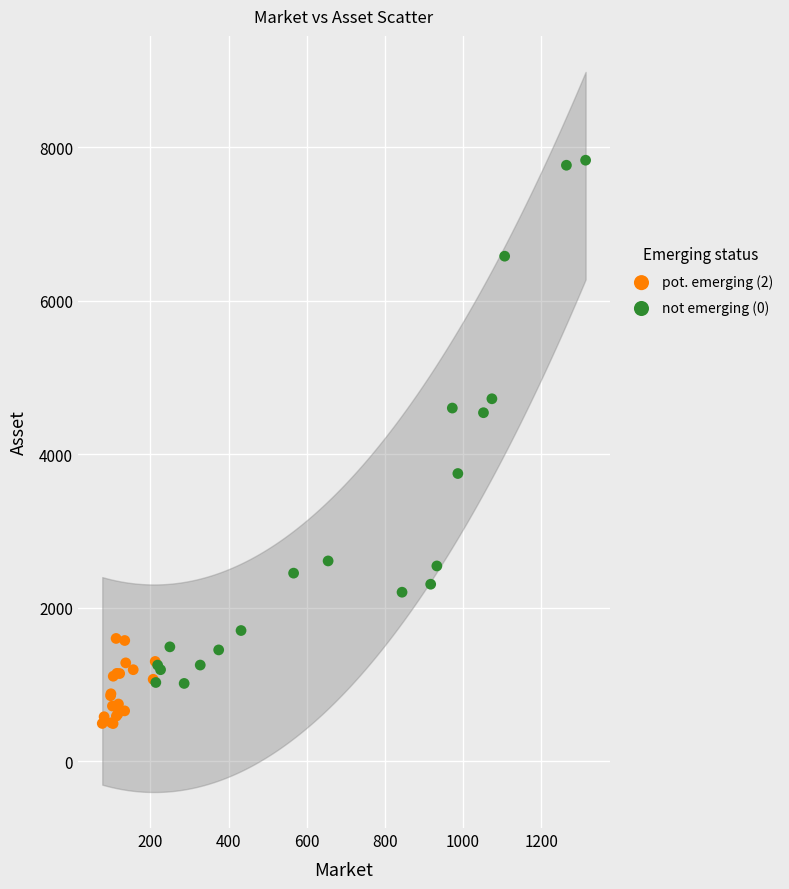

Which series contains the lowest Y value?

pot. emerging (2)